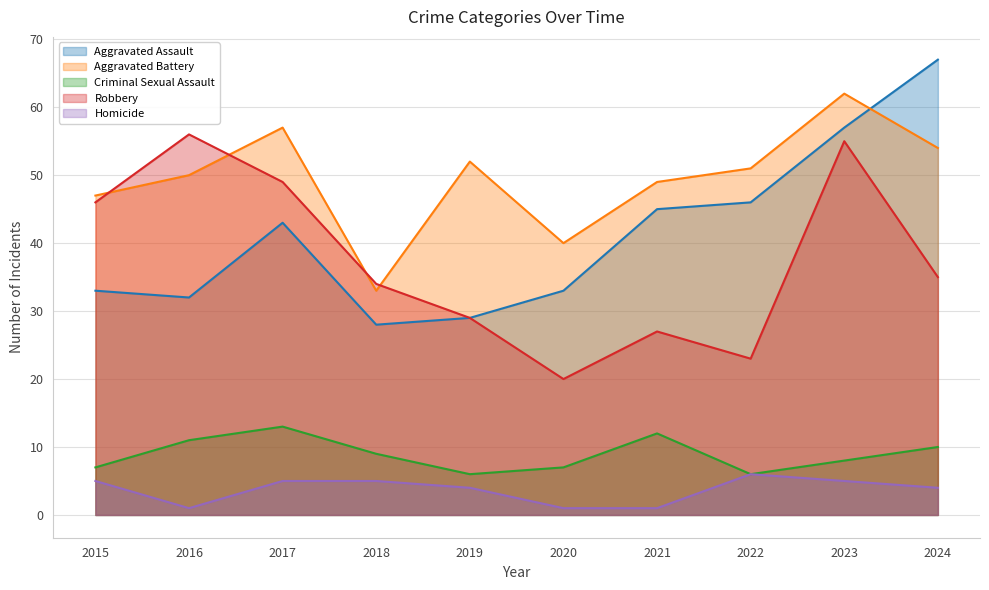

Is it true that Homicide equals 1 at 2024?

False